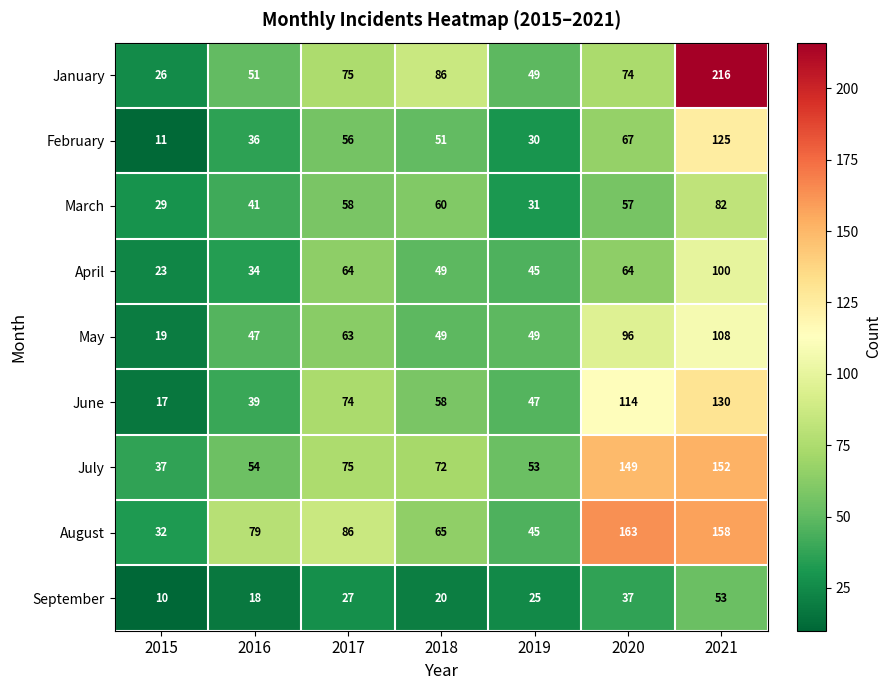

Which series has the largest range (max minus min)?

January